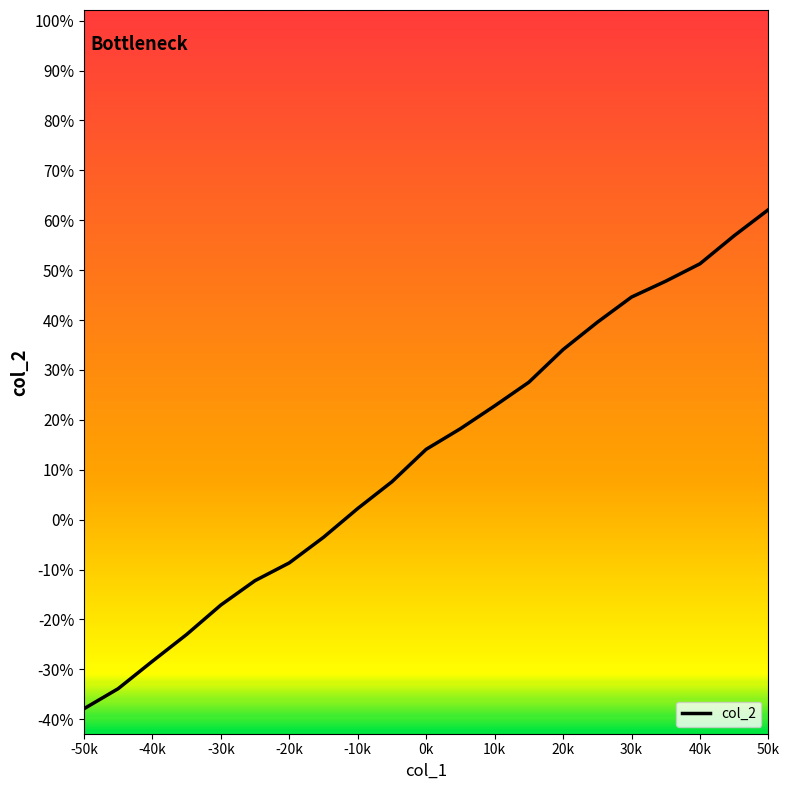

What is the minimum value shown in the chart?

-37.9